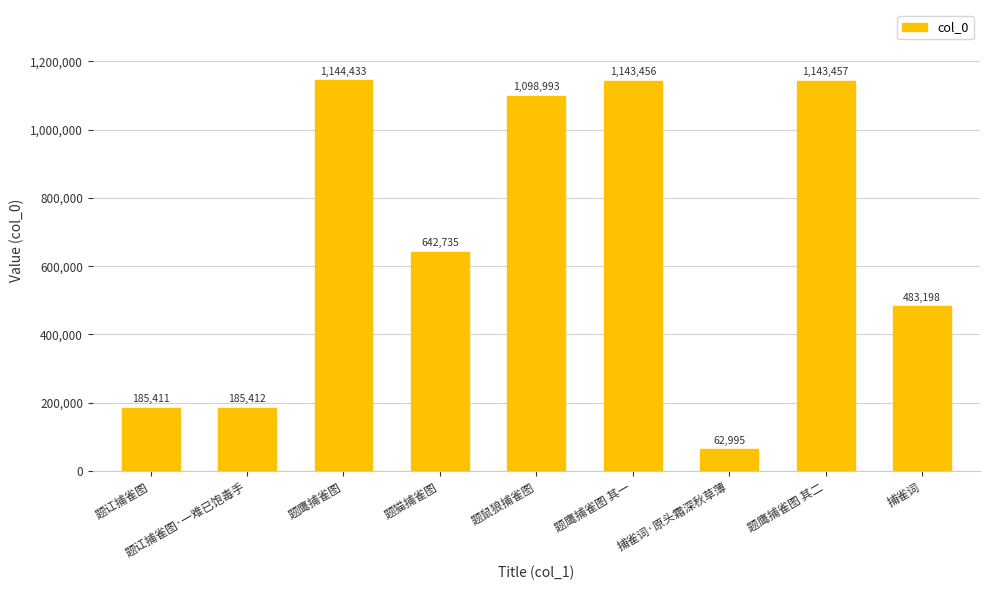

Rank the categories by value from highest to lowest.

题鹰捕雀图, 题鹰捕雀图 其二, 题鹰捕雀图 其一, 题鼠狼捕雀图, 题猫捕雀图, 捕雀词, 题讧捕雀图·一难已饱毒手, 题讧捕雀图, 捕雀词·原头霜深秋草薄